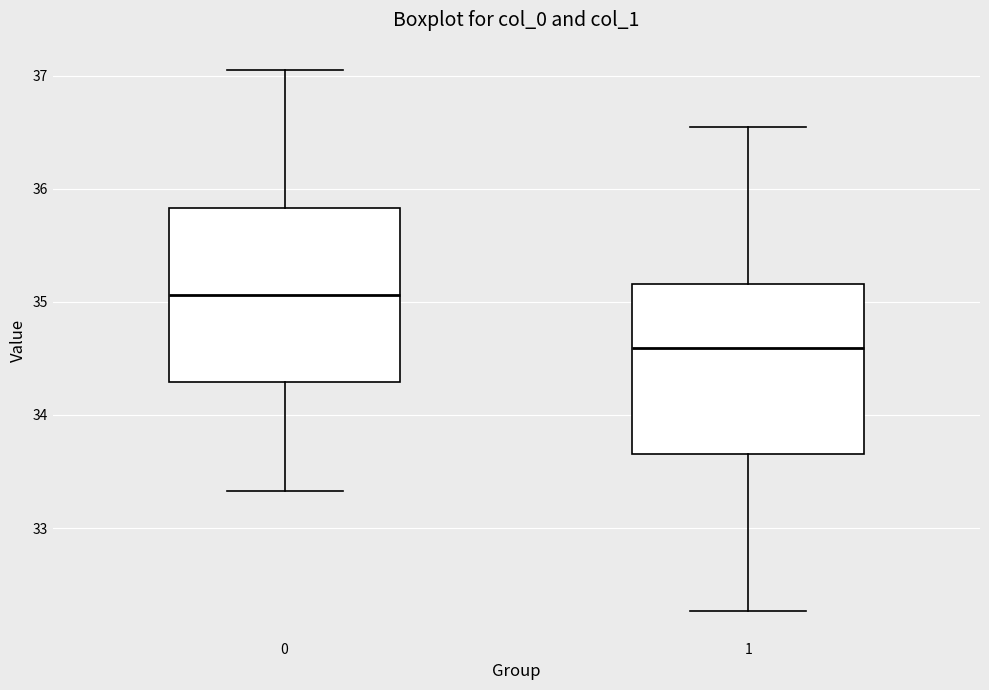

Reading left to right, transcribe this box plot: for each box, give where its median line is, the range the box spans, and where its two whiskers end, as read against the y-axis. The values are not printed on the chart, so give them approximately, as read against the axis.

0: median 35.1, box 34.3 to 35.8, whiskers 33.3 to 37.1
1: median 34.6, box 33.7 to 35.2, whiskers 32.3 to 36.6